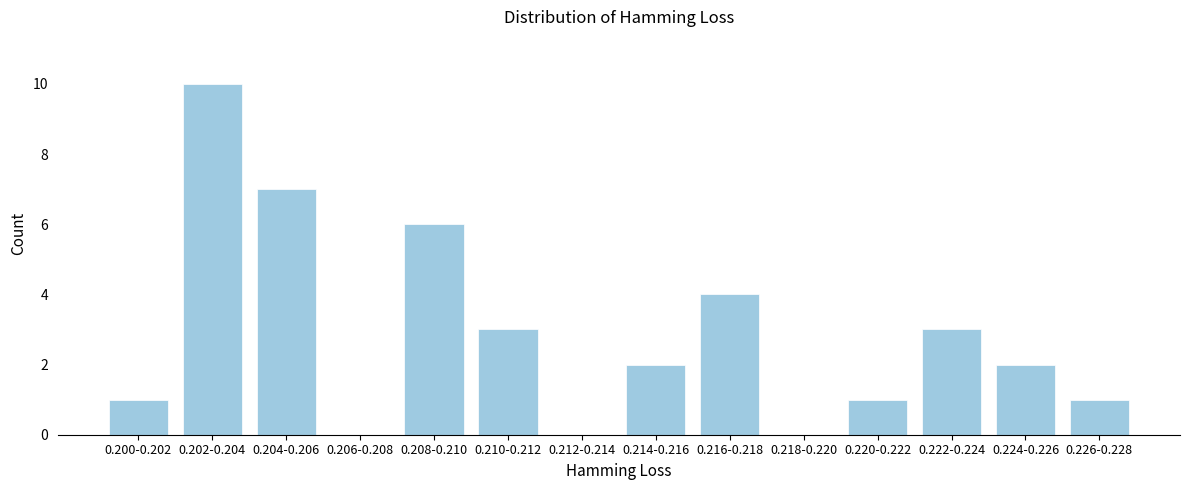

Reading left to right, list all the values displayed in this chart.

0.200-0.202=1	0.202-0.204=10	0.204-0.206=7	0.206-0.208=0	0.208-0.210=6	0.210-0.212=3	0.212-0.214=0	0.214-0.216=2	0.216-0.218=4	0.218-0.220=0	0.220-0.222=1	0.222-0.224=3	0.224-0.226=2	0.226-0.228=1